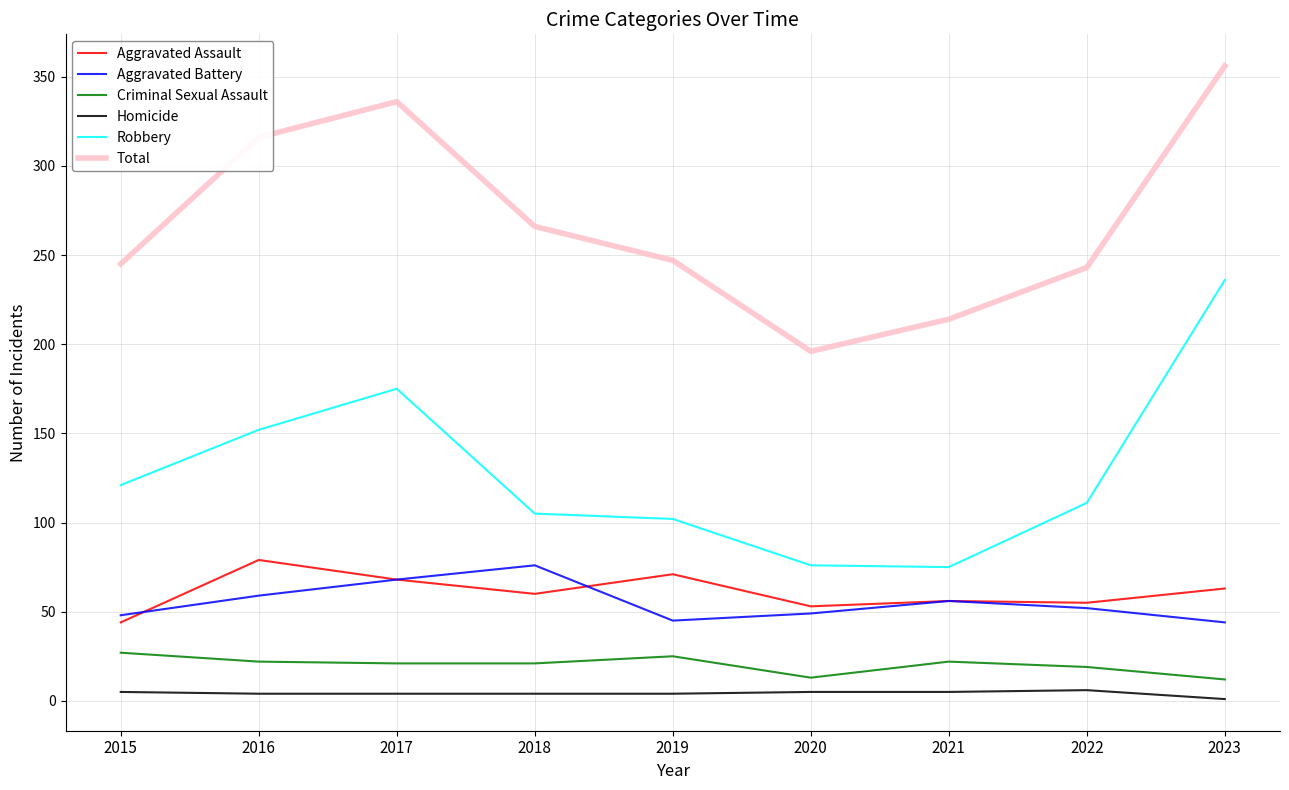

What is the difference between the maximum and minimum values in the Aggravated Battery series?

32